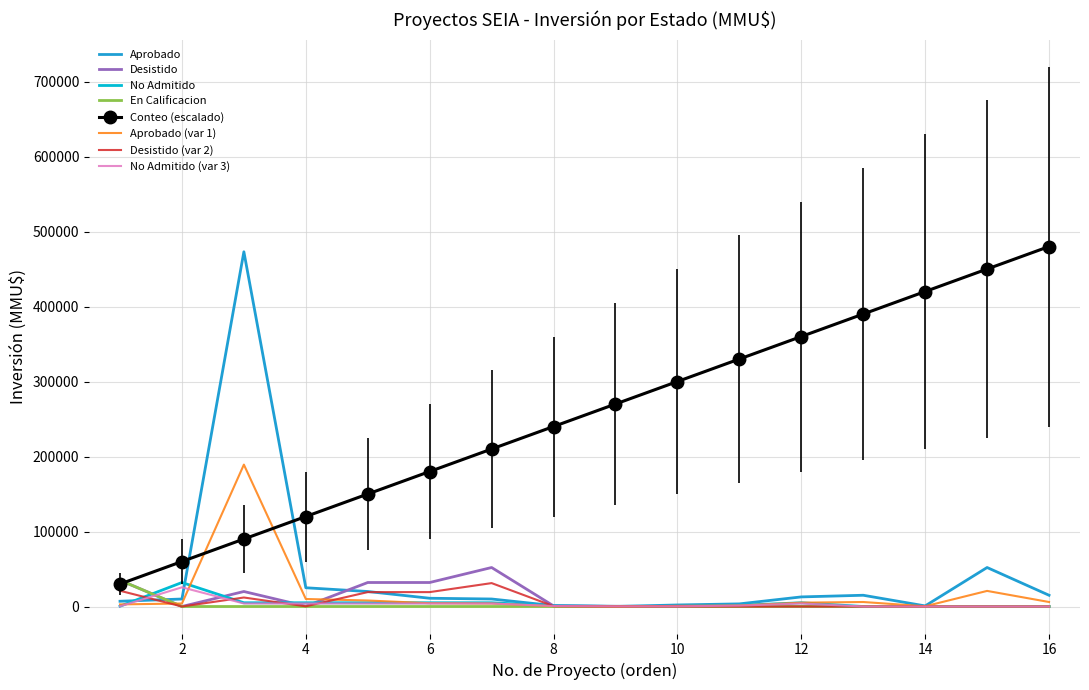

Which series has the largest total across all categories?

Conteo (escalado)